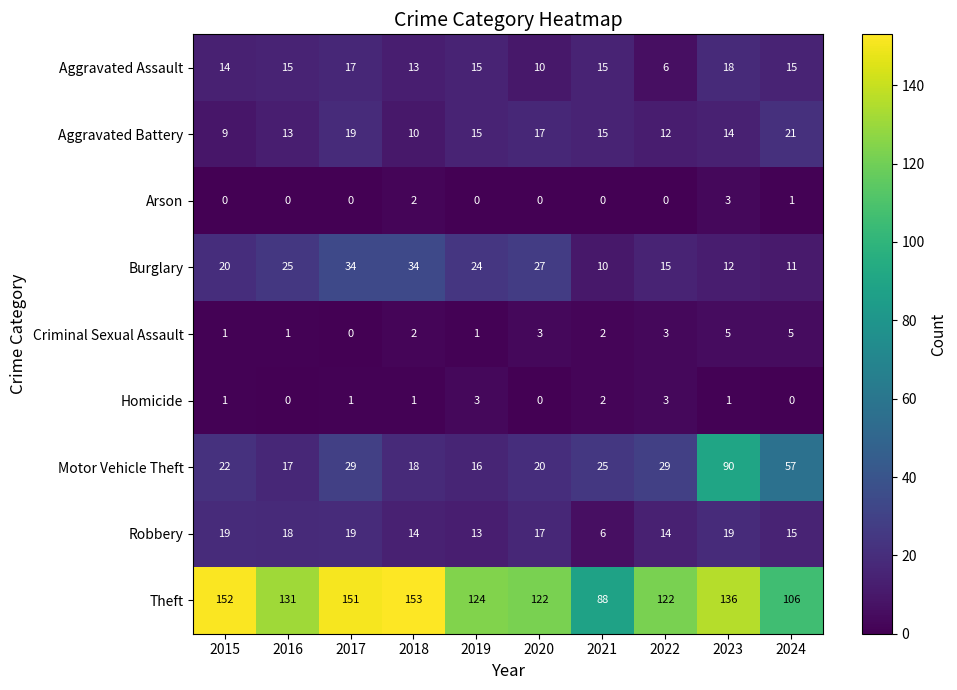

What is the difference between the Arson values at 2023 and 2016?

3